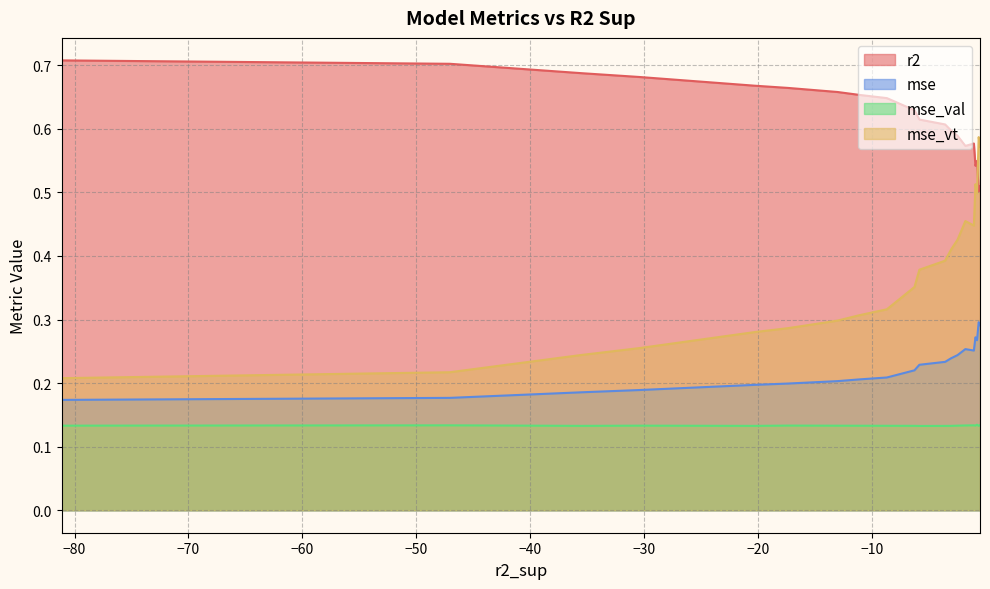

At how many categories does at least one series exceed 0?

20